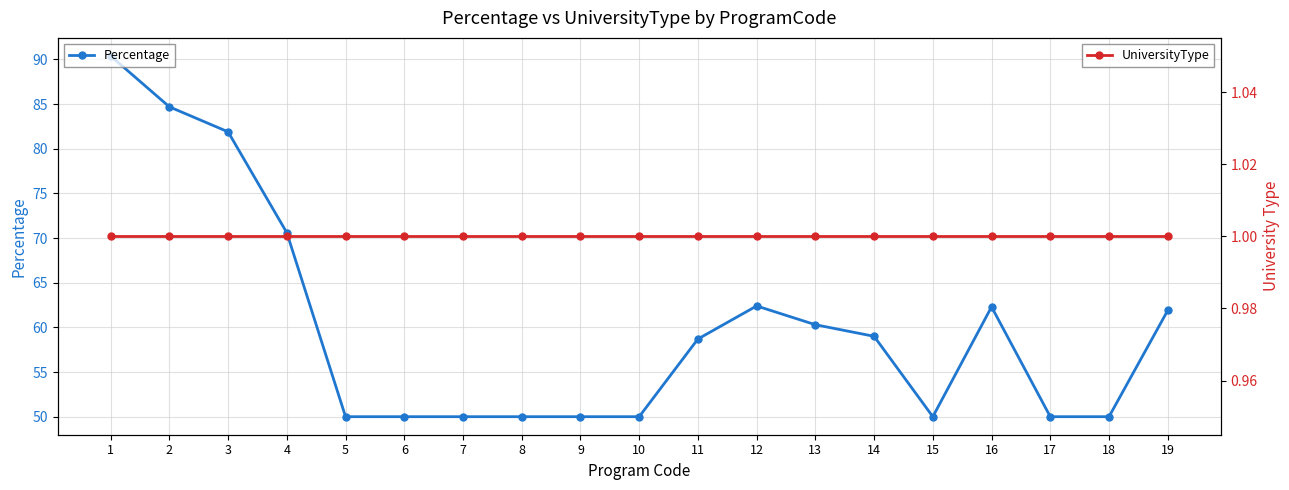

True or false: Percentage and UniversityType cross at least once.

False